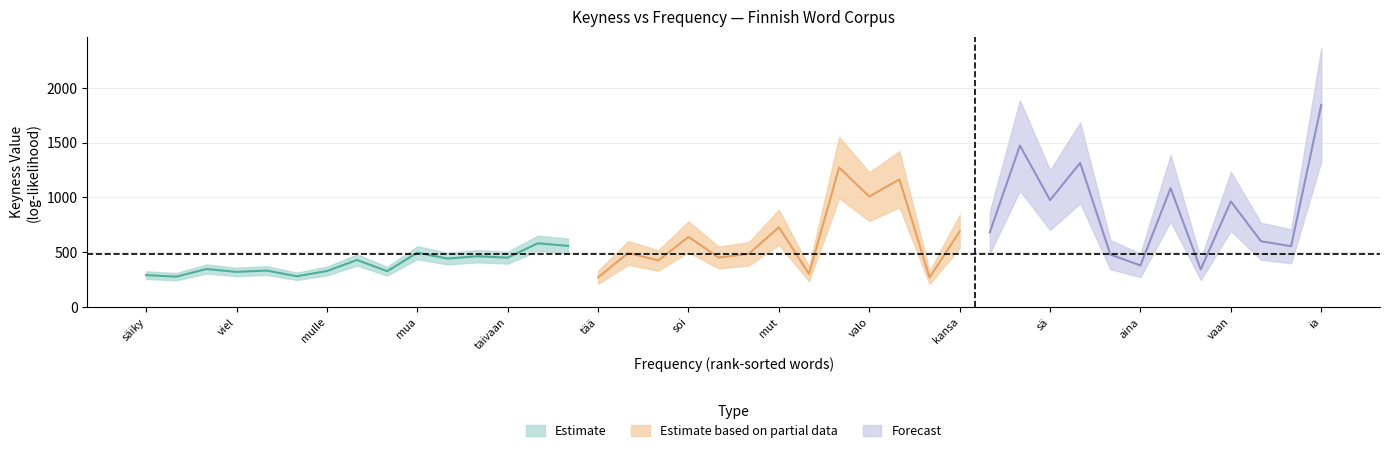

True or false: frequency has more than 2 points higher than both neighbors.

True